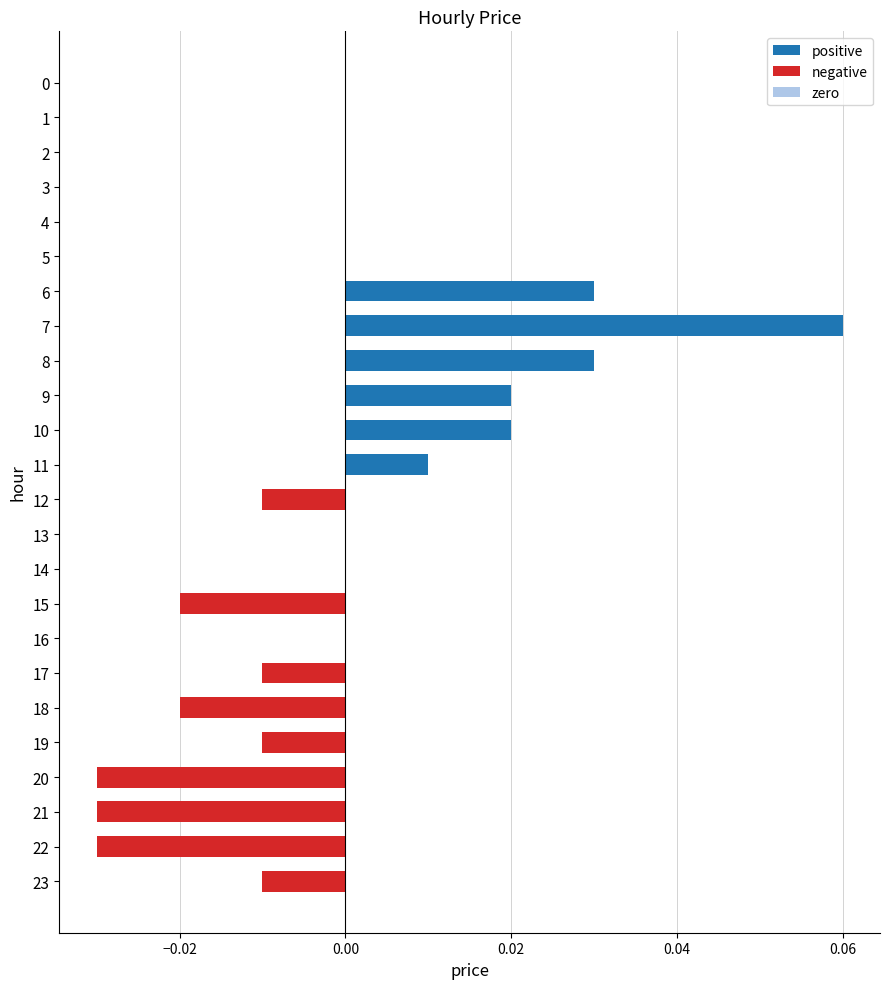

Is it true that the value at 0 is 0.0?

True